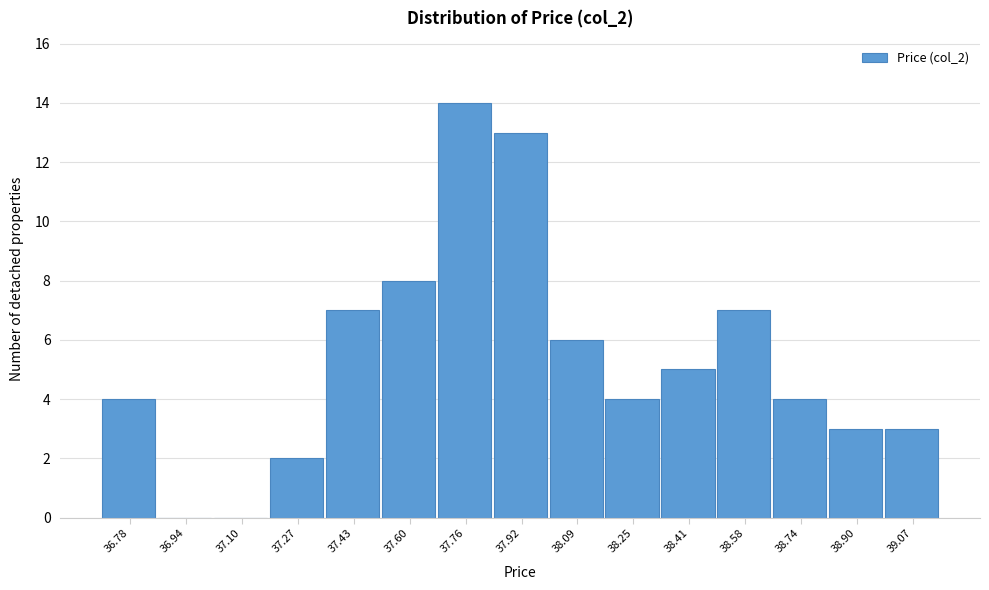

Over which range of the x-axis is the bar tallest?

37.68 to 37.84